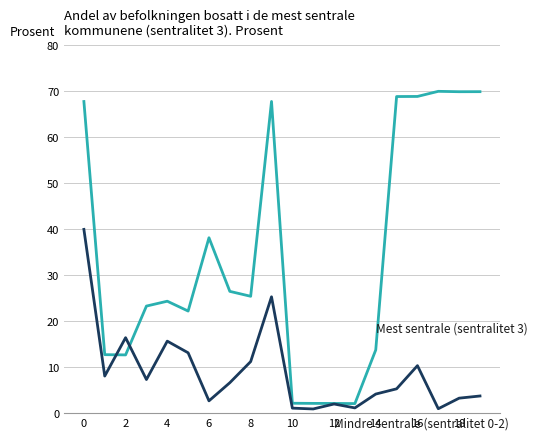

What is the greatest value displayed?

70.0